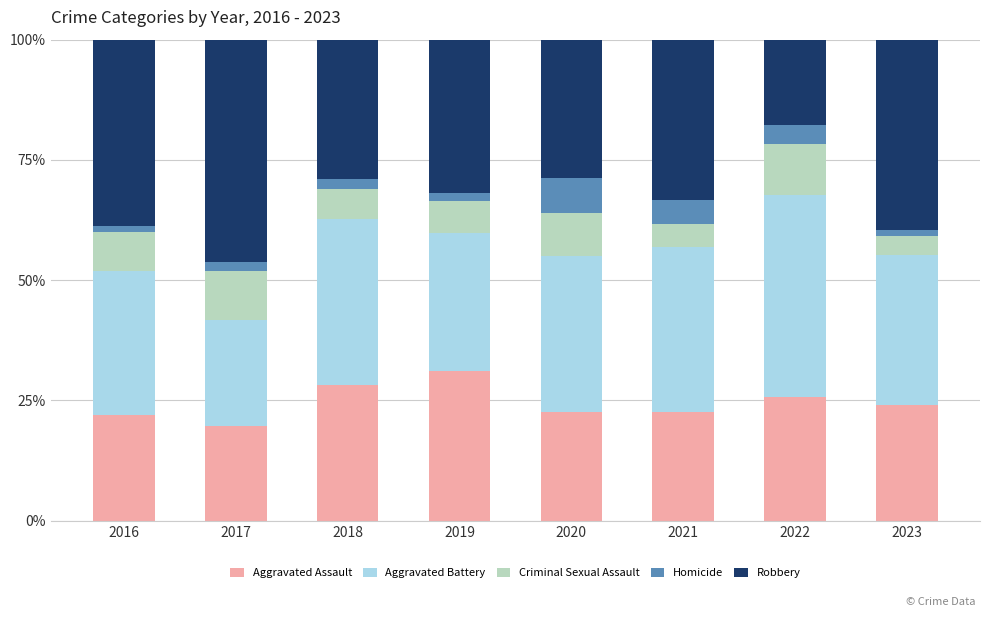

What is the difference between the Aggravated Assault values at 2016 and 2021?

0.7